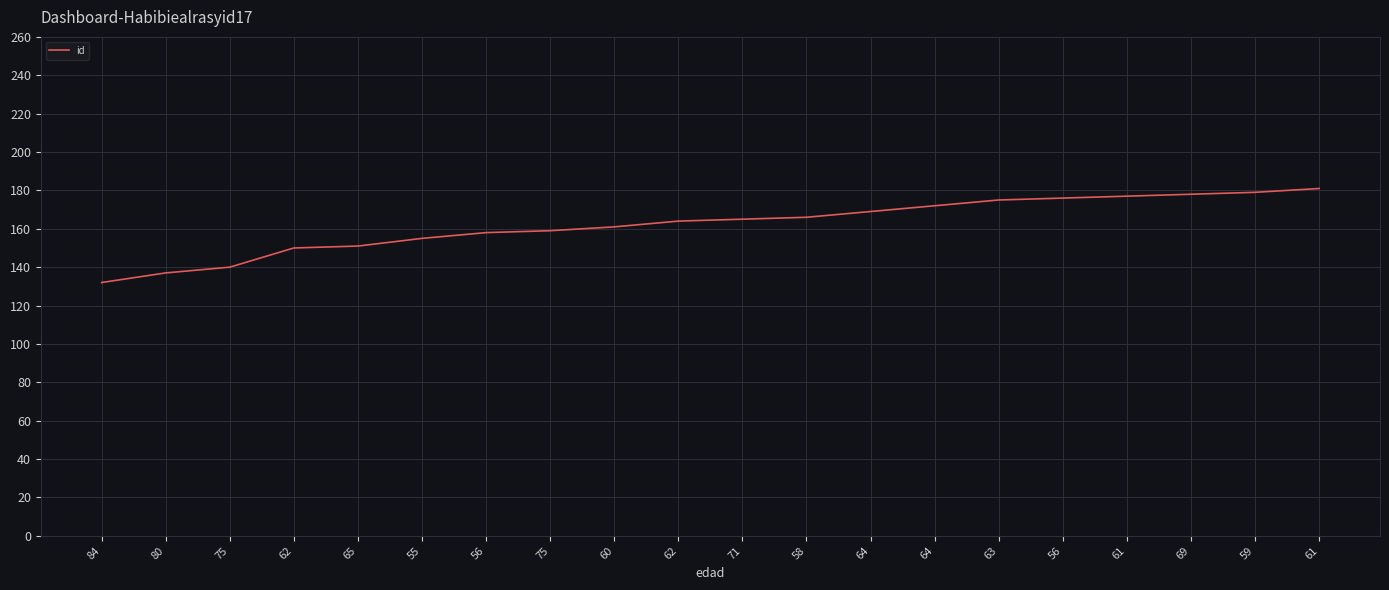

How many lines are shown in the chart?

1